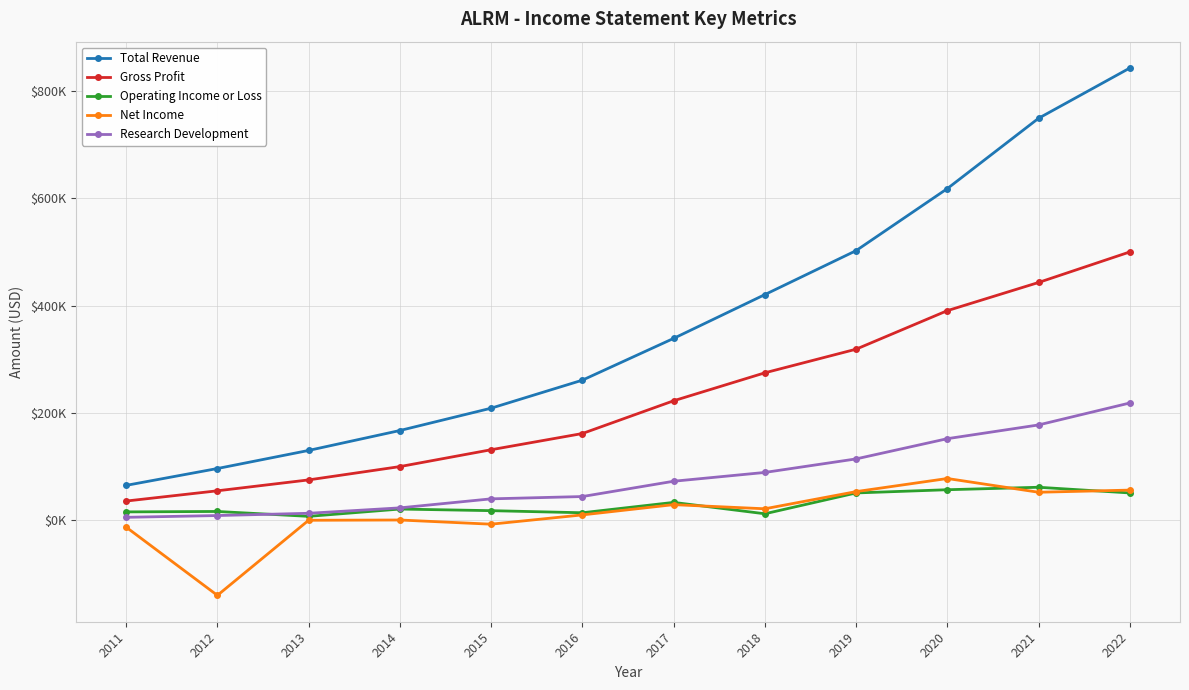

What are all the series names shown in the legend?

Total Revenue, Gross Profit, Operating Income or Loss, Net Income, Research Development